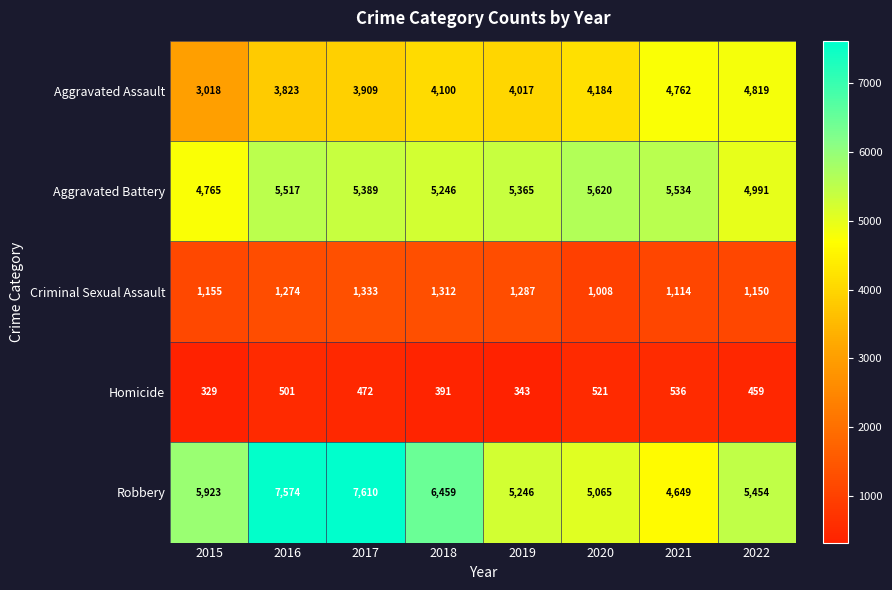

What is the total value across all series at 2016?

18689